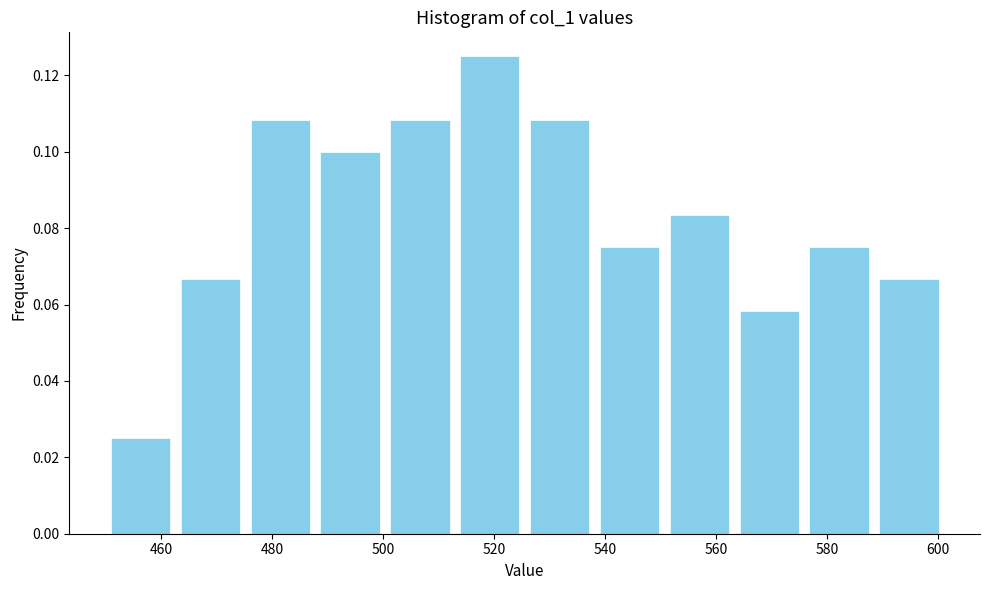

Reading left to right, transcribe this chart: for each bar, give the range it covers on the x-axis and its height. Neither the bar edges nor the heights are printed on the chart, so give them approximately, as read against the axes.

450 to 462: 0.026
462 to 476: 0.066
476 to 488: 0.108
488 to 500: 0.100
500 to 512: 0.108
512 to 526: 0.126
526 to 538: 0.108
538 to 550: 0.076
550 to 564: 0.084
564 to 576: 0.058
576 to 588: 0.076
588 to 602: 0.066